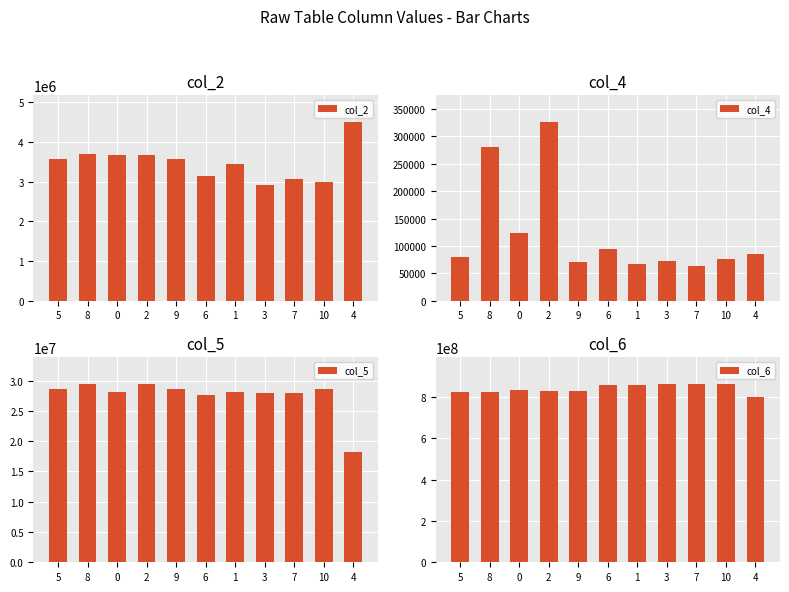

At 6, list the series in order from largest to smallest.

col_6, col_5, col_2, col_4